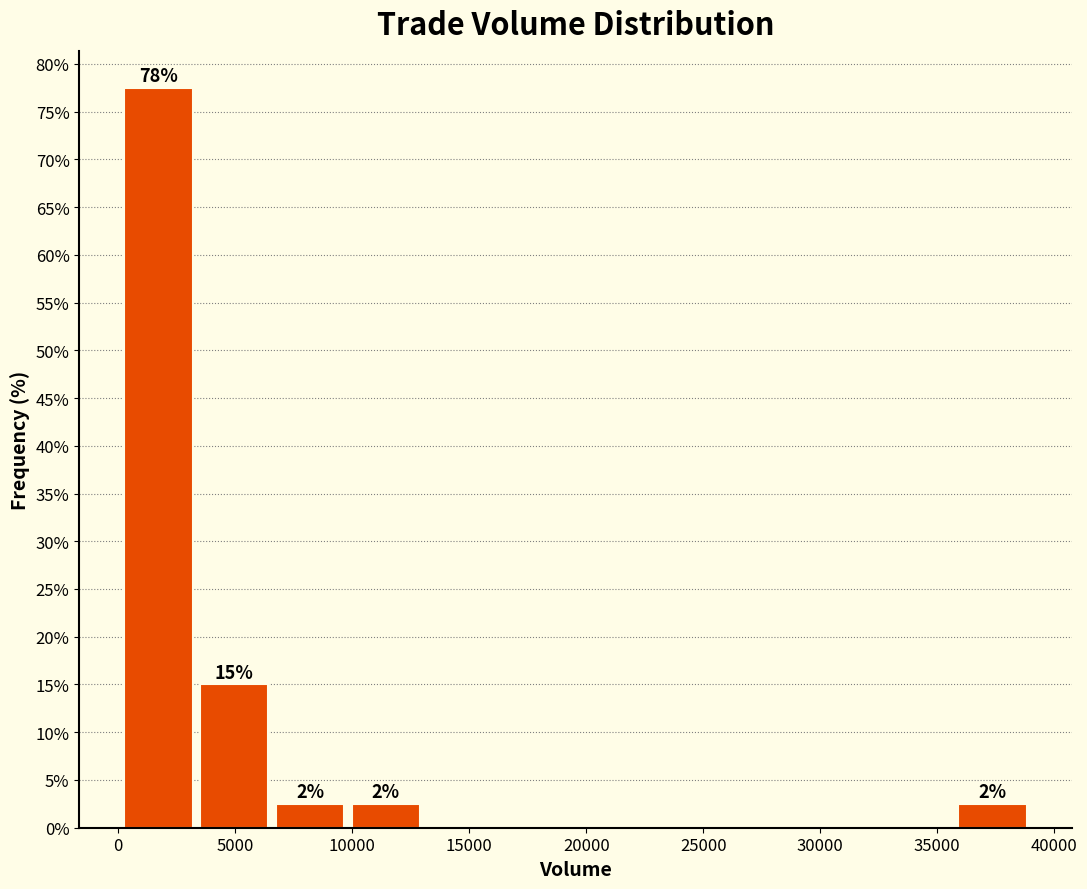

Which range on the x-axis has the tallest bar?

0 to 3500